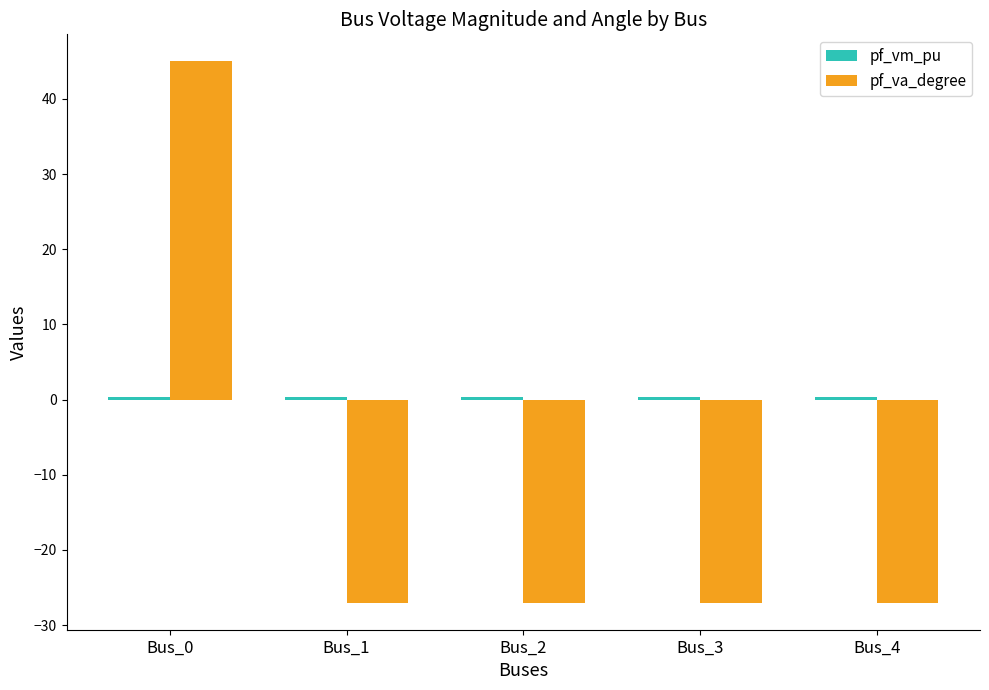

Which category has the highest value in the pf_va_degree series?

Bus_0